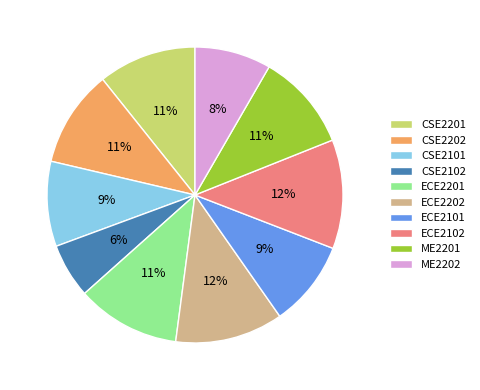

Does any single category account for the majority?

No